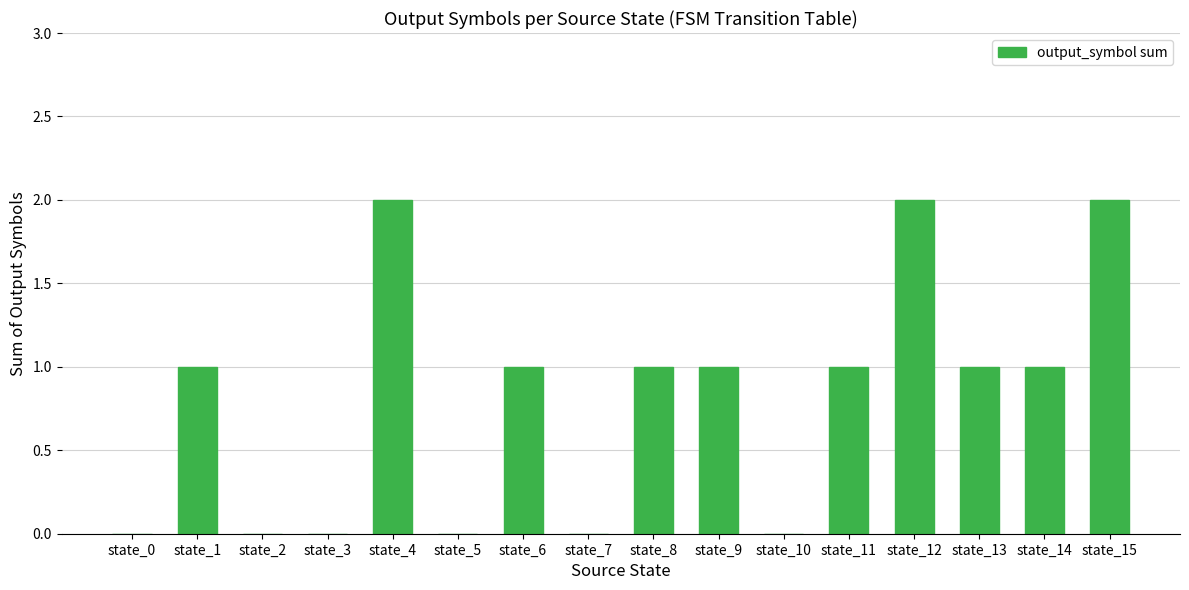

Count the number of data series in this chart.

1